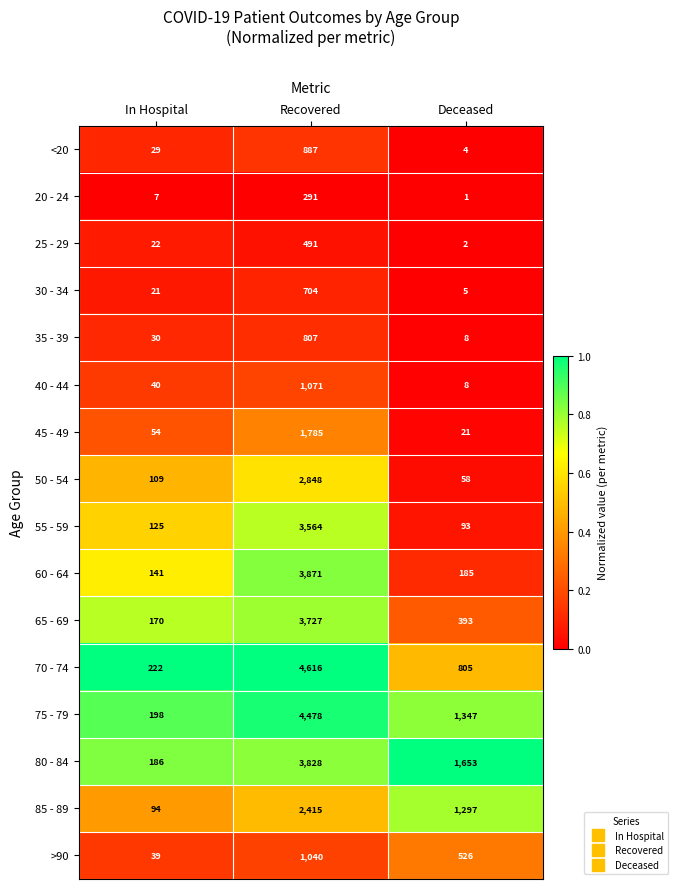

What is the maximum value for 40 - 44?

1071